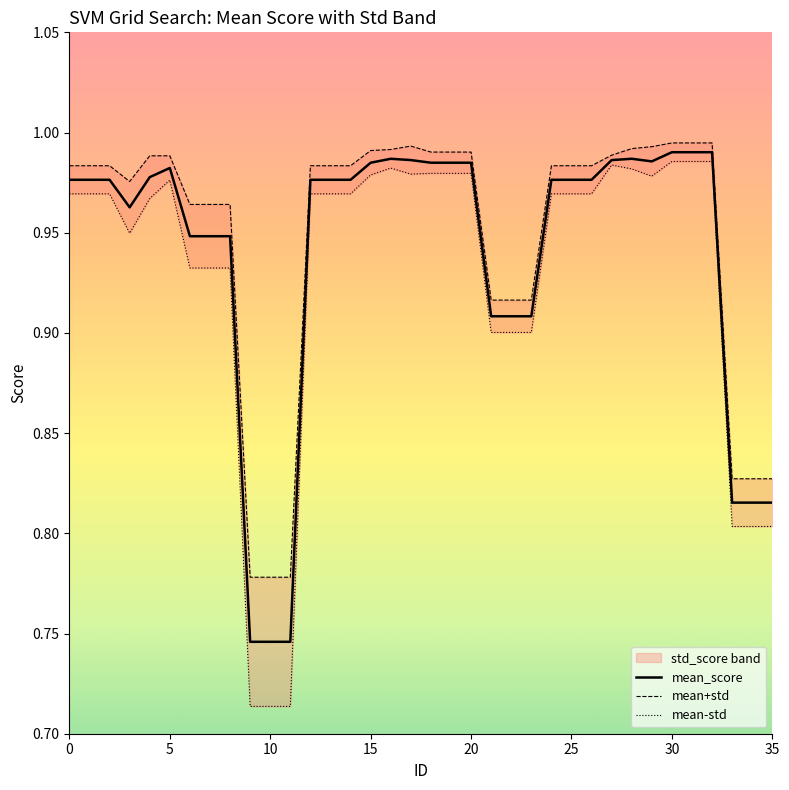

Is it true that mean_score equals 1.5 at 15?

False